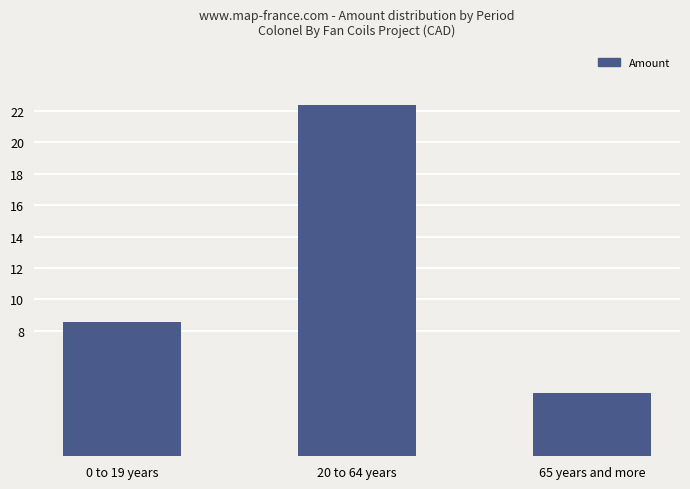

Count the number of categories in the chart.

3